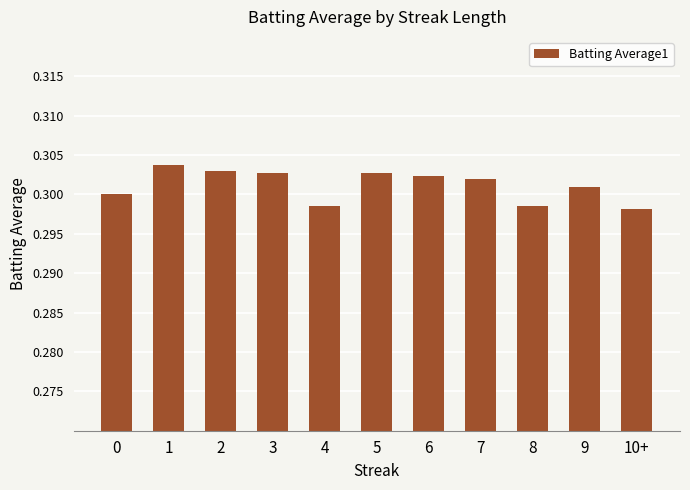

What is the label of the 5th bar from the right?

6